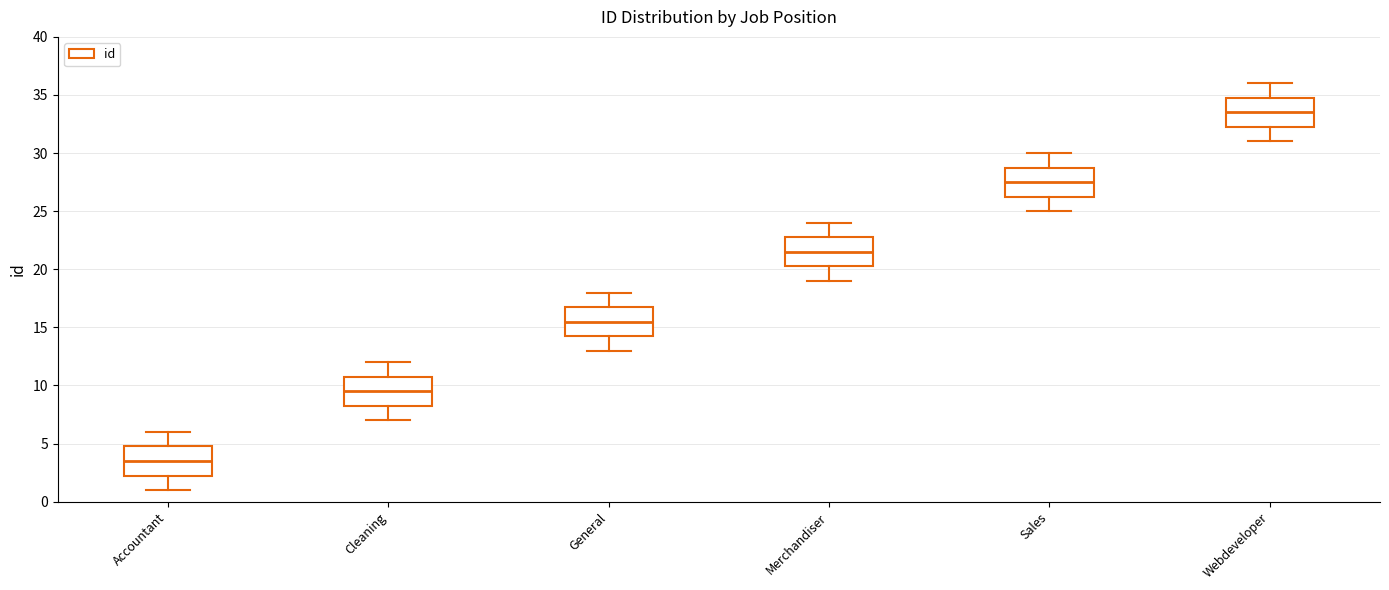

Which box has the highest median line?

Webdeveloper